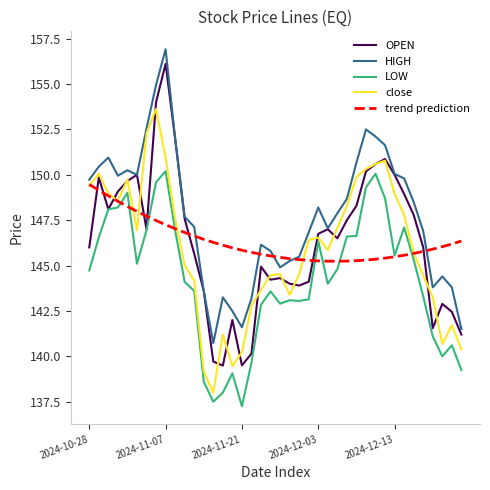

Which series has the largest range (max minus min)?

OPEN